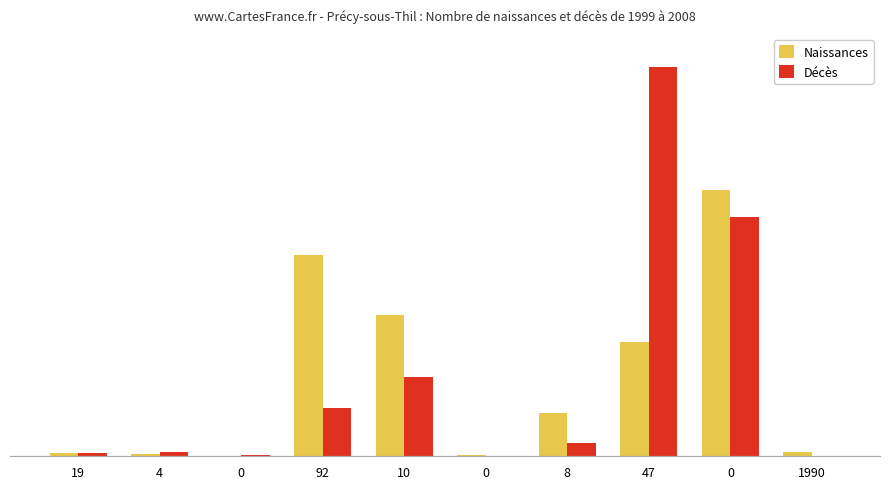

What is the highest value of the Décès series?

1936